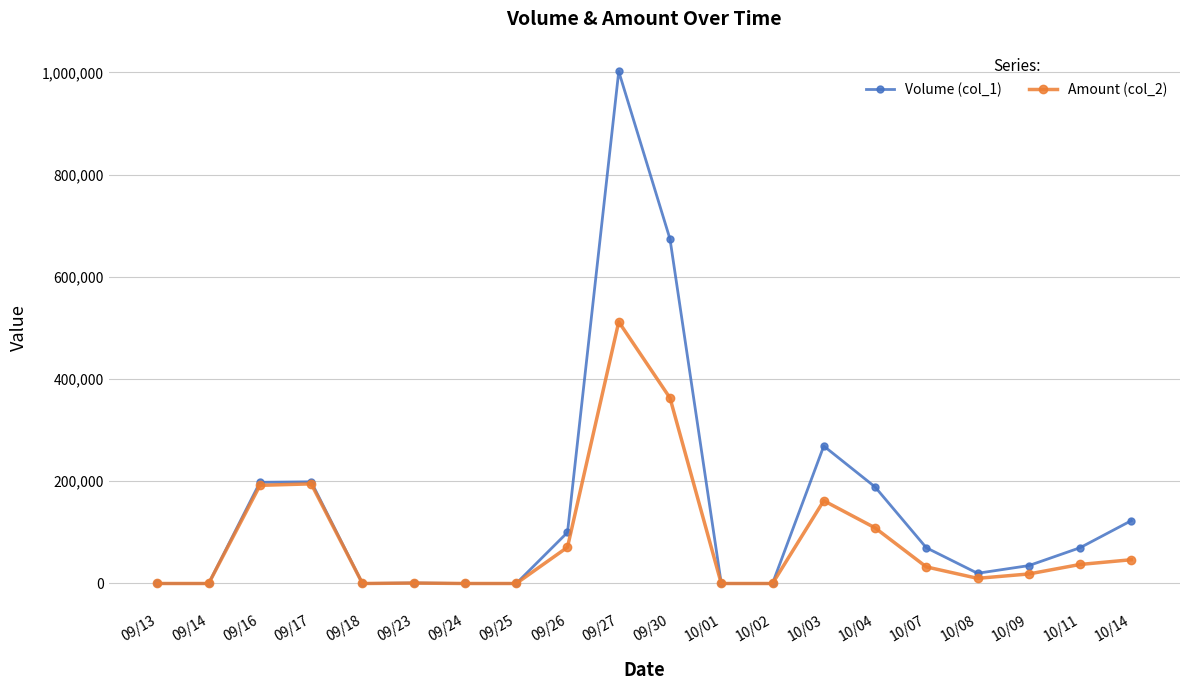

At which label does Amount (col_2) first exceed 32500?

09/16